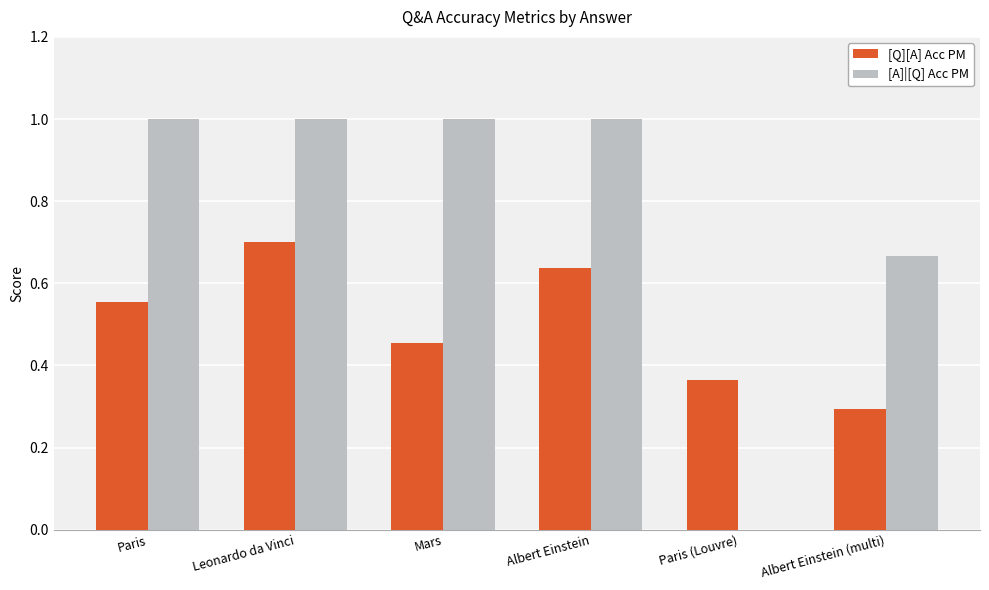

At which category is the sum across all series the highest?

Leonardo da Vinci